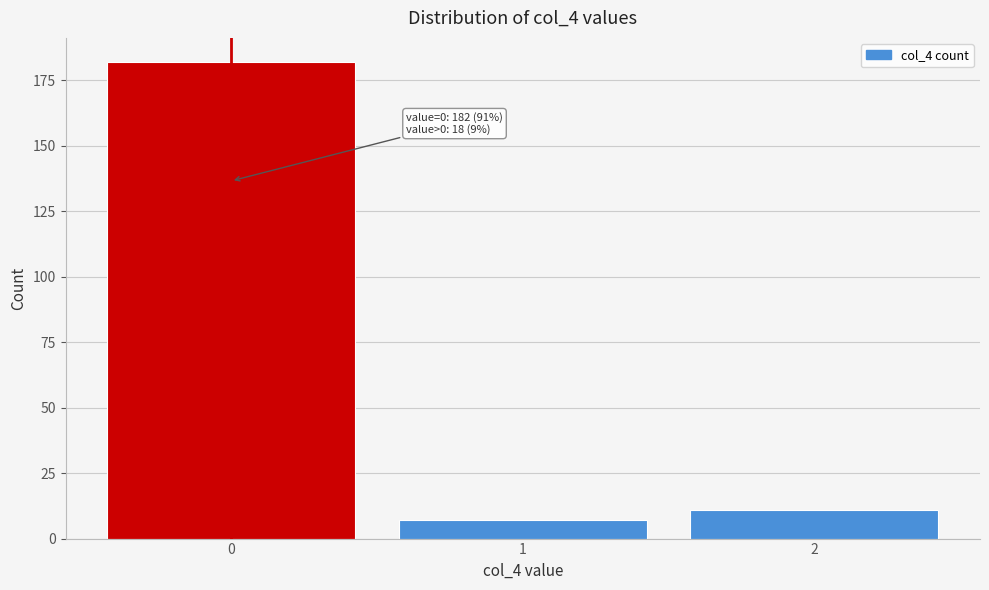

Reading right to left, list all the values displayed in this chart.

11	7	182